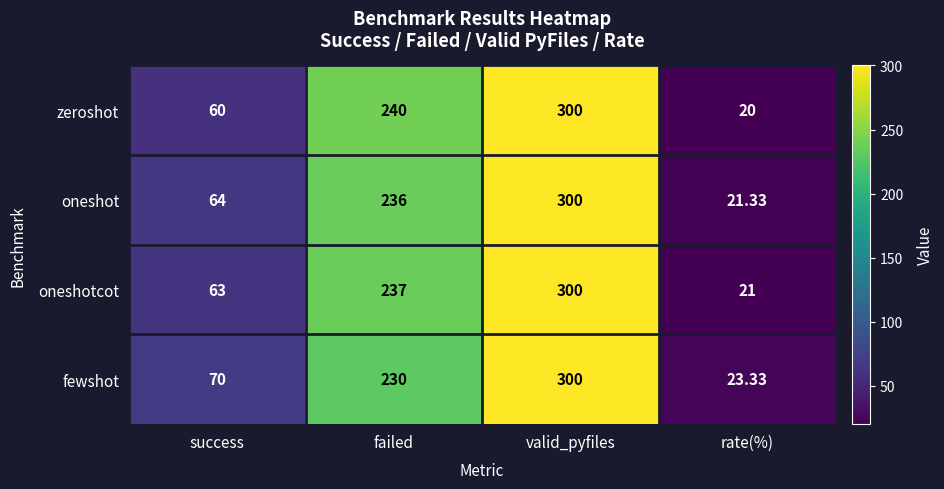

Which series has the largest total across all categories?

fewshot